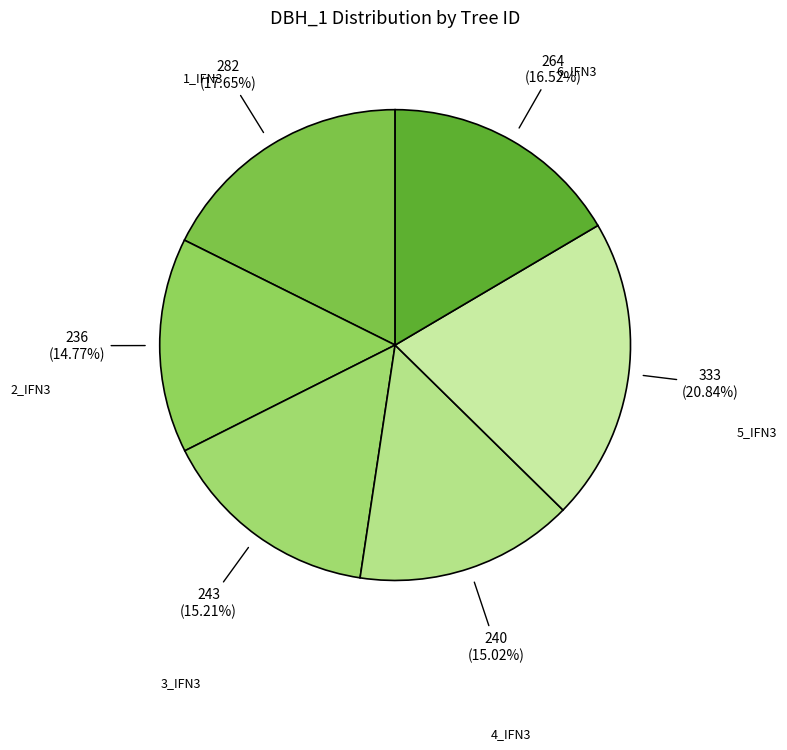

Rank the categories by value from lowest to highest.

IFN3_4_736_A_3C_2_IFN3, IFN3_4_736_A_3C_4_IFN3, IFN3_4_736_A_3C_3_IFN3, IFN3_4_736_A_3C_6_IFN3, IFN3_4_736_A_3C_1_IFN3, IFN3_4_736_A_3C_5_IFN3